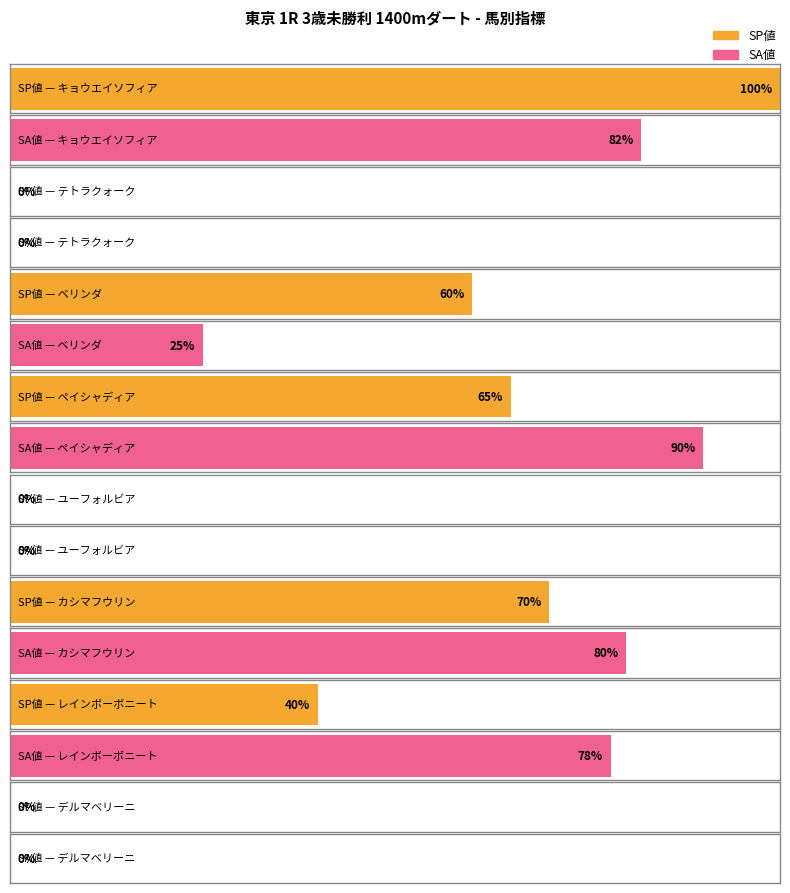

Where does the SA値 series first go above 64?

キョウエイソフィア